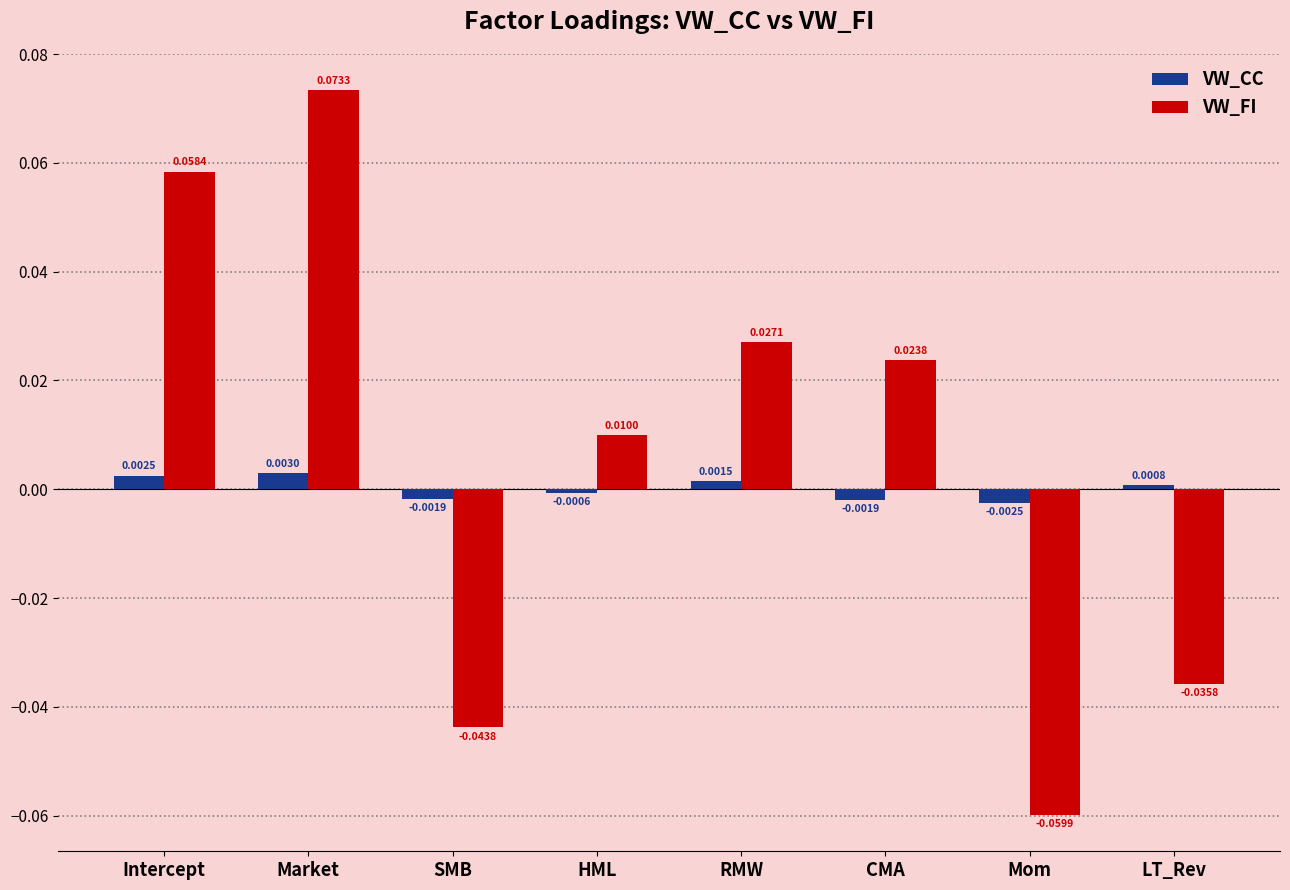

At which label is VW_CC closest to 0?

HML